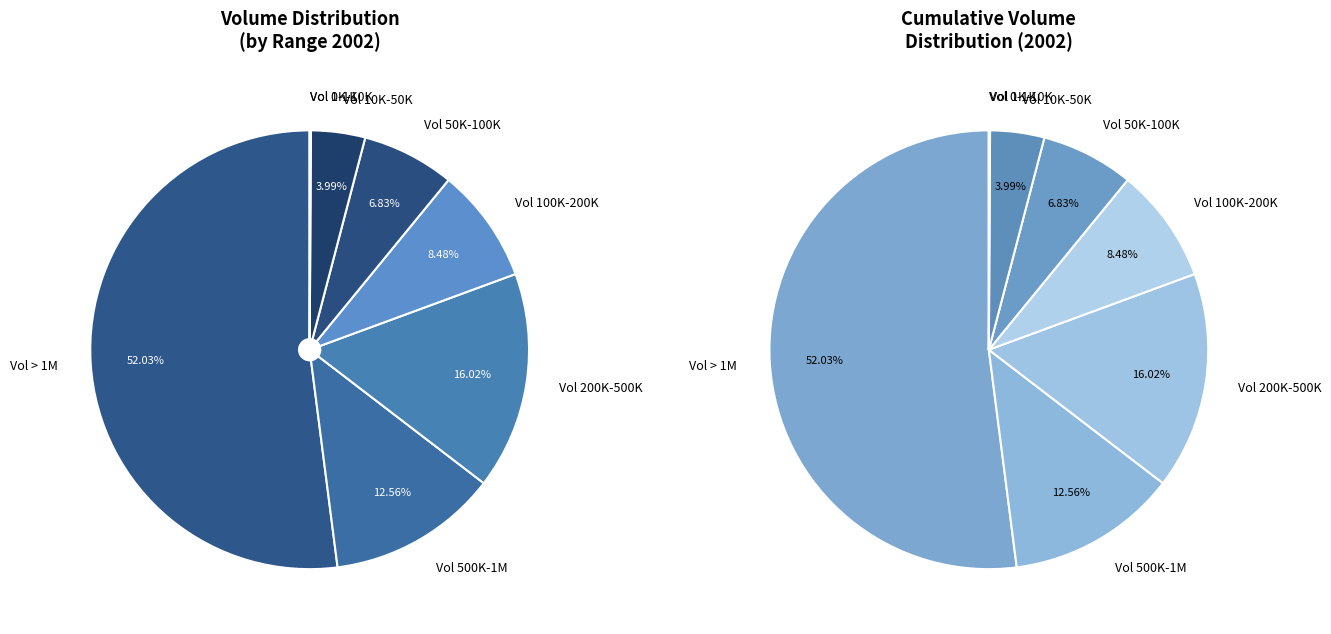

Is the sum of 31 and 20 greater than half?

No